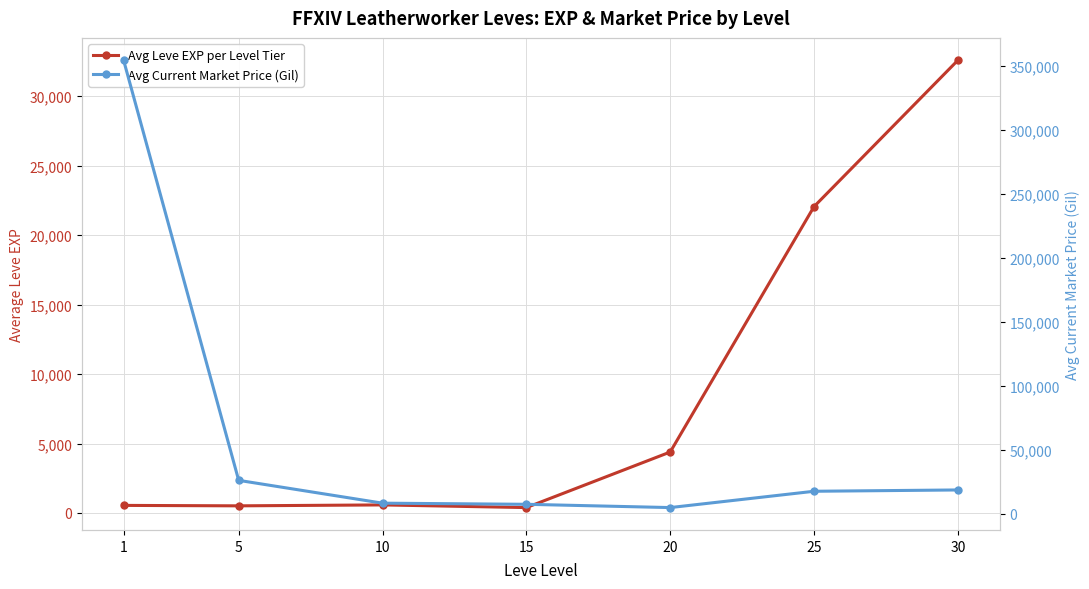

Rank the categories by Avg Current Market Price (Gil) value from highest to lowest.

1, 5, 30, 25, 10, 15, 20